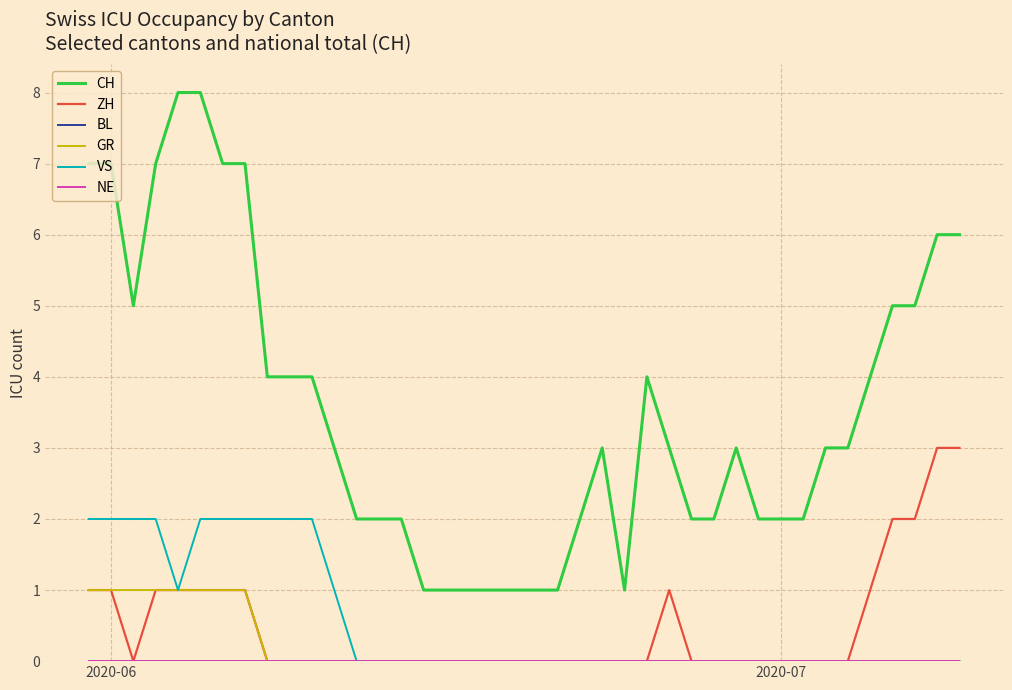

Is this an area chart (filled region under the line)?

No